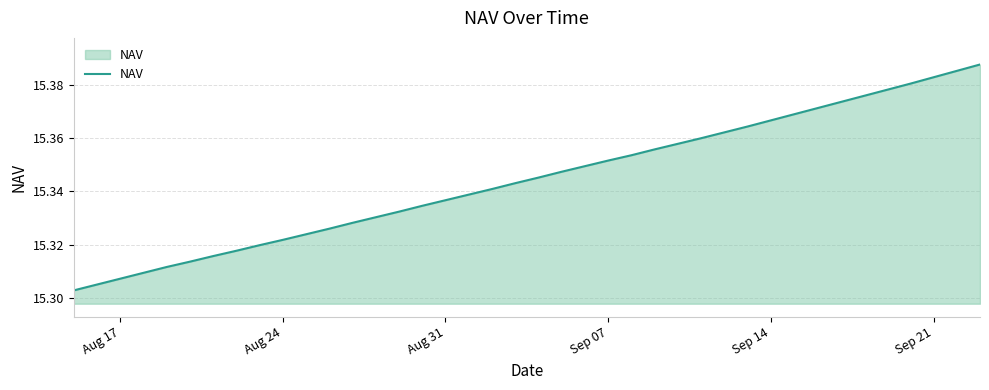

Is this an area chart (filled region under the line)?

Yes